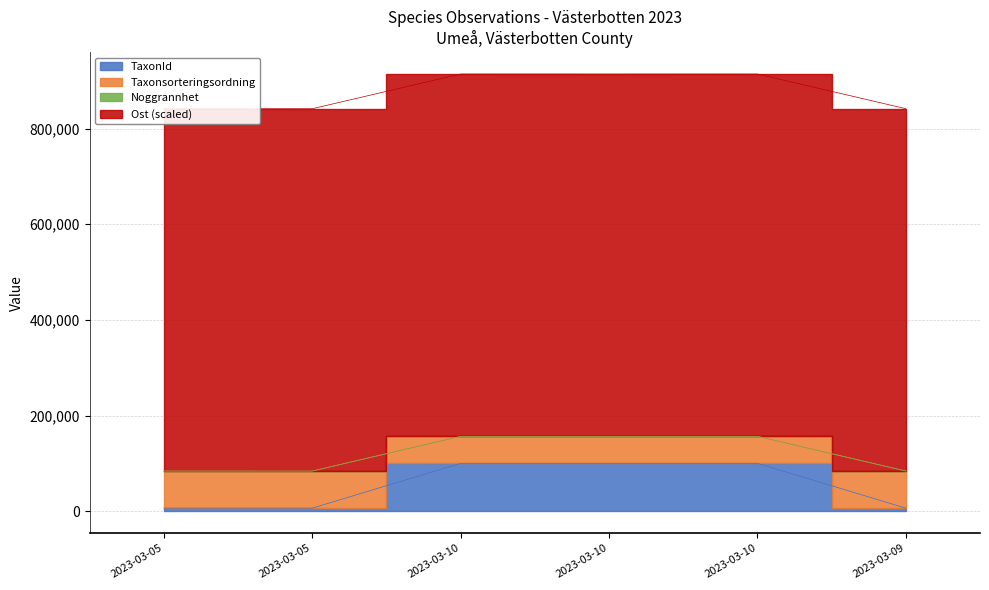

Is the value of Taxonsorteringsordning at 2023-03-05 greater than the value of TaxonId at 2023-03-10?

No